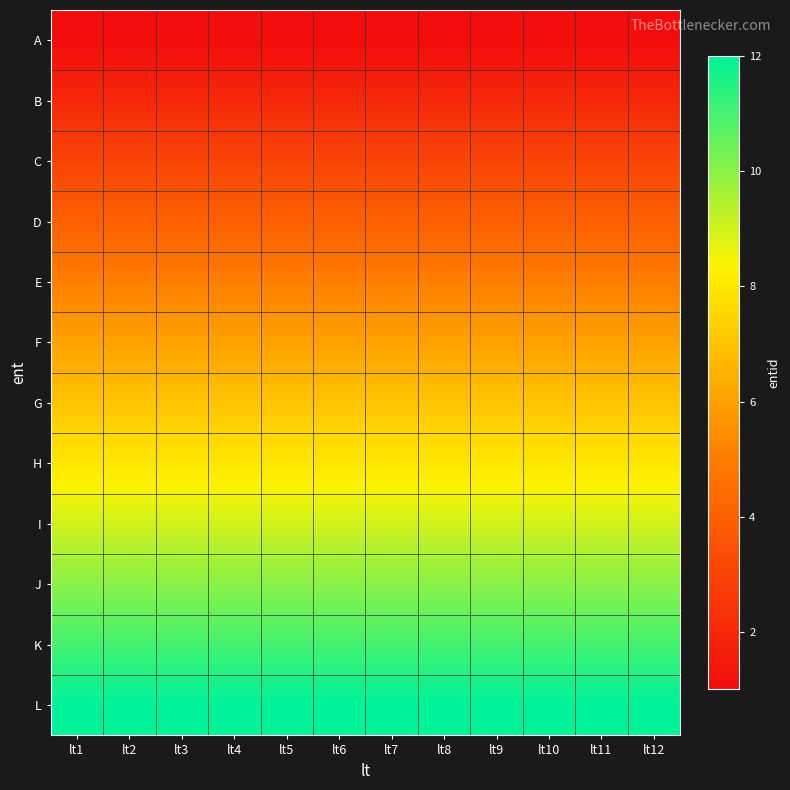

What is the spread (max minus min) of values at lt11?

11